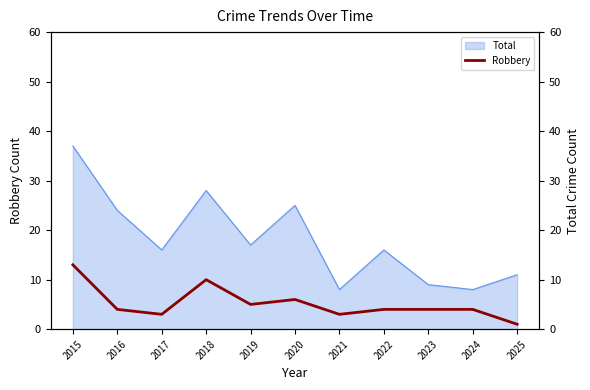

What is the minimum value shown in the chart?

1